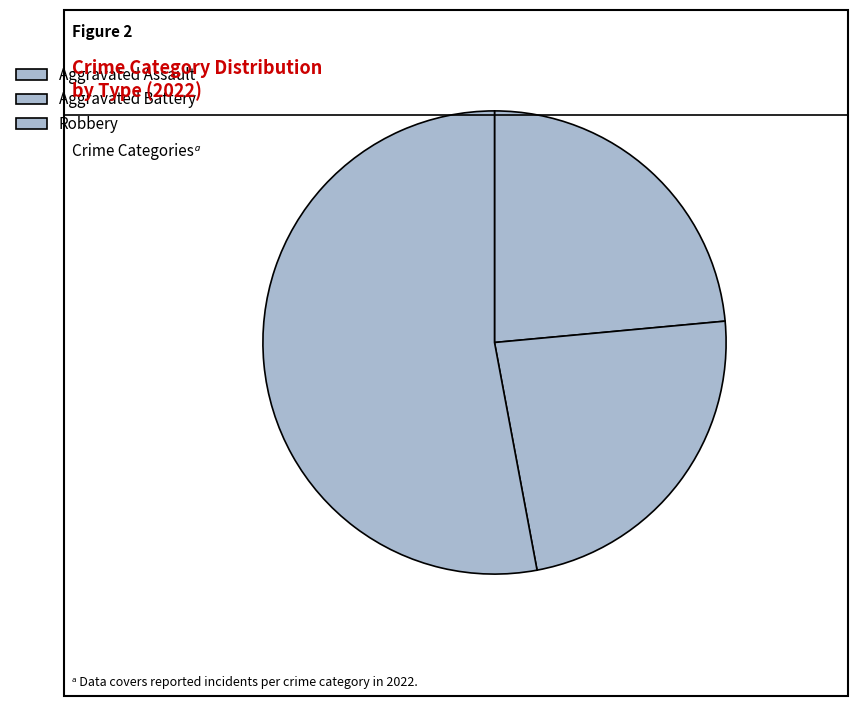

Approximately how many times larger is the value at Robbery compared to Aggravated Assault?

2.2